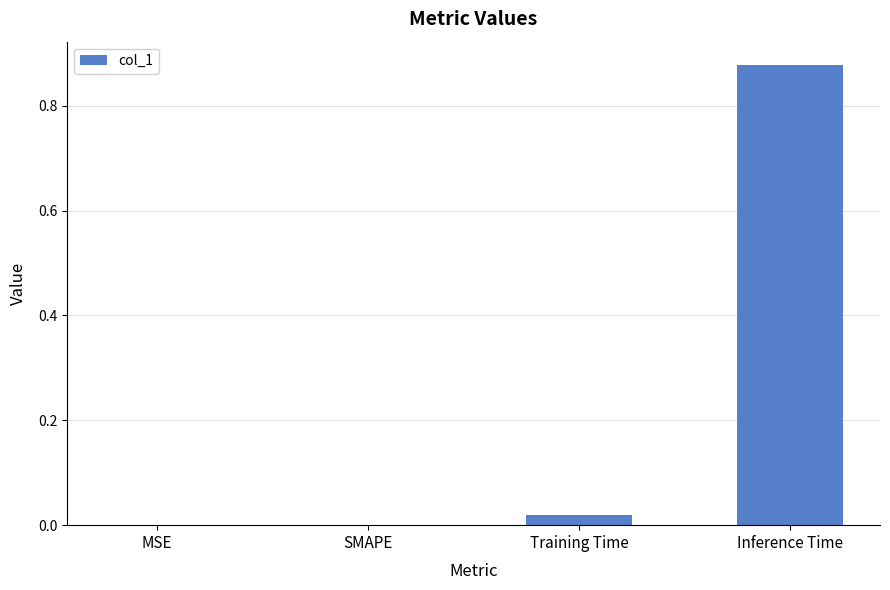

Which category has the highest value across all series?

Inference Time